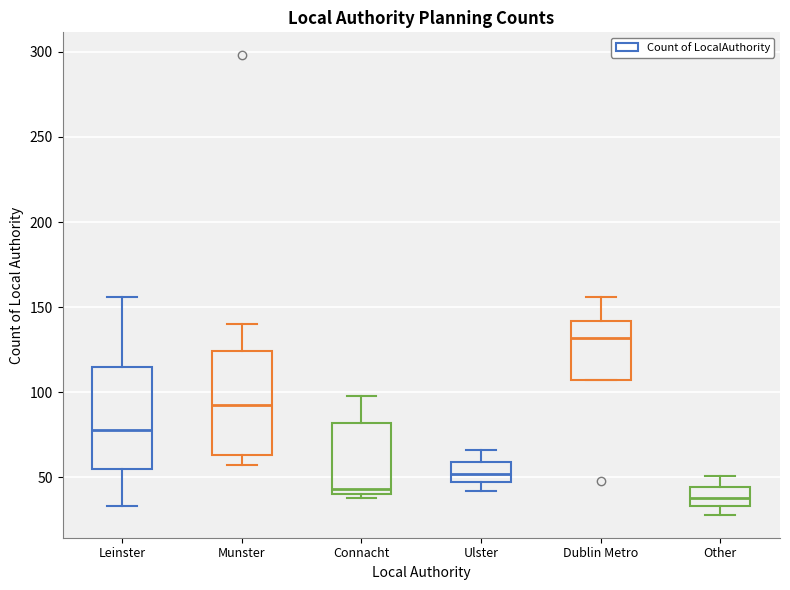

Which box has the highest median line?

Dublin Metro